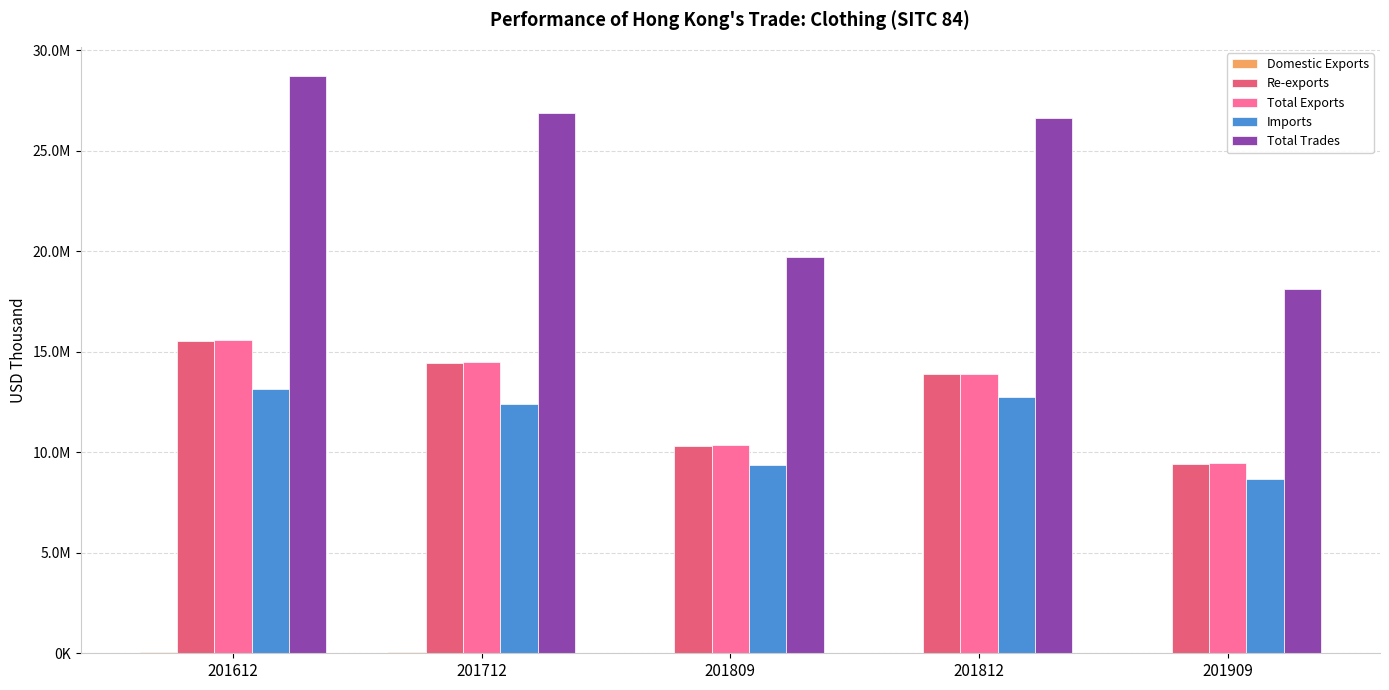

Is it true that Total Trades equals 26641008.5 at 201812?

True